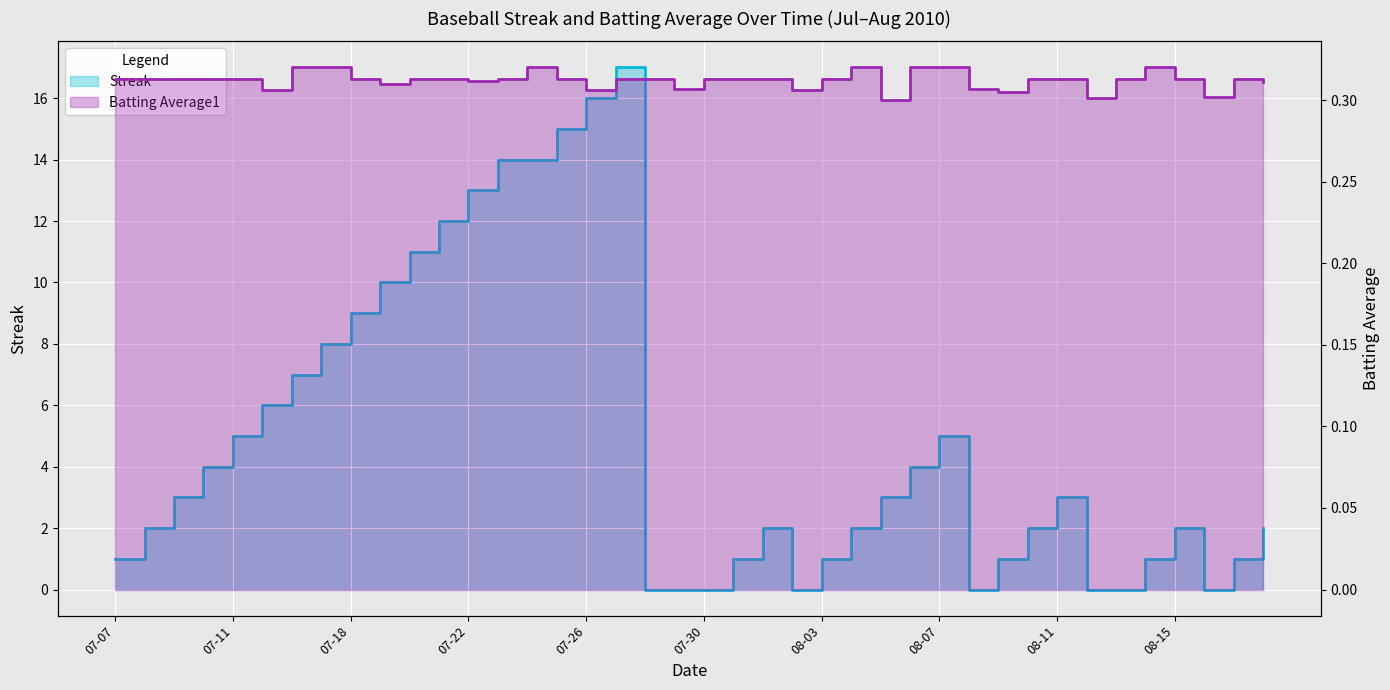

True or false: Streak has more than 0 interior local peaks.

True